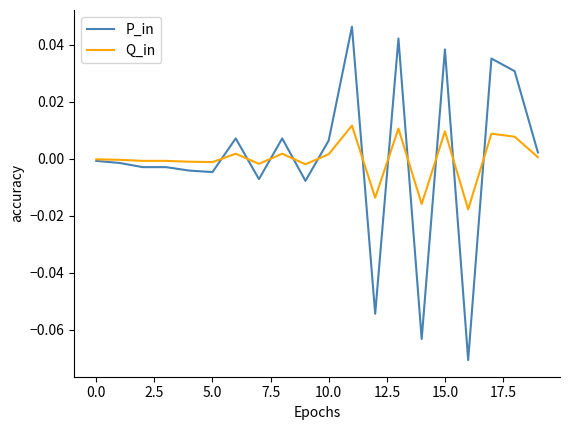

Rank the series by their maximum value, from lowest to highest.

Q_in, P_in